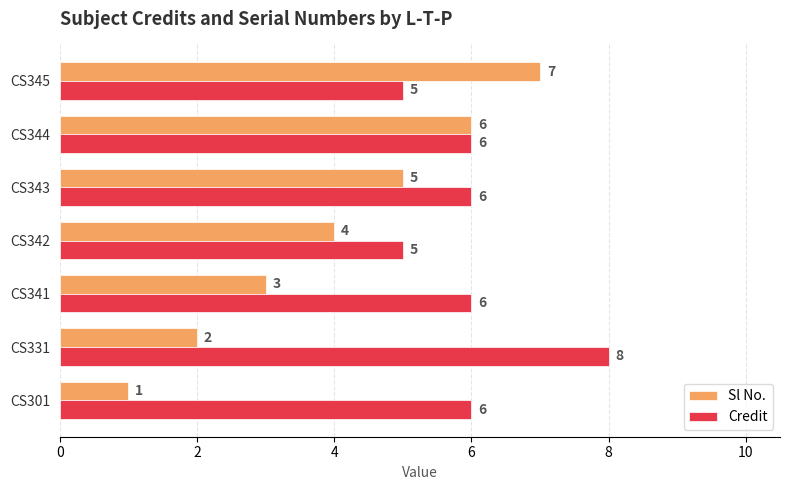

Rank the series by their average value, from highest to lowest.

Credit, Sl No.